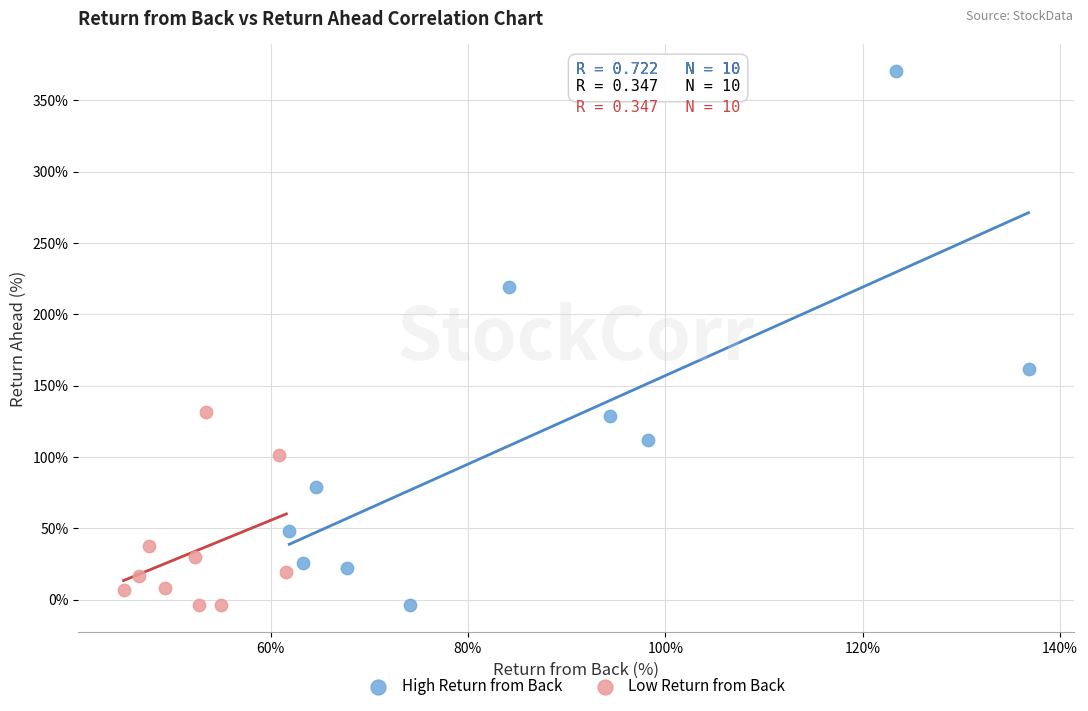

Which series has the widest spread of Y values?

High Return from Back